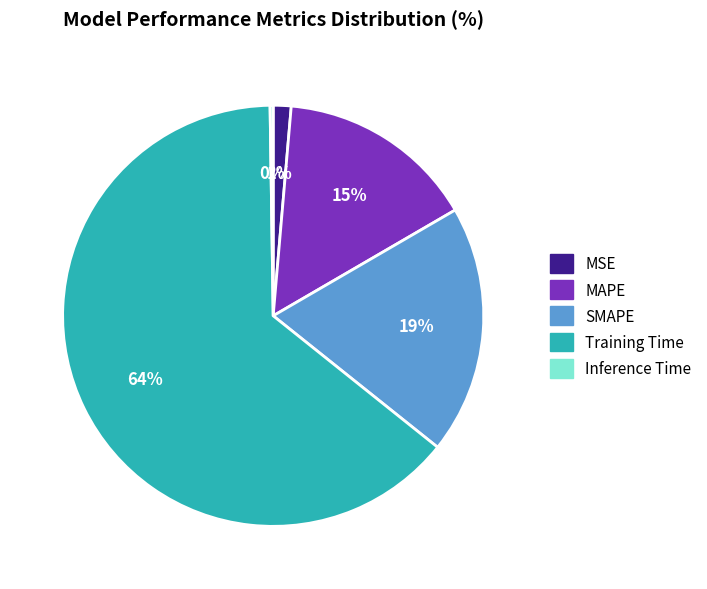

Between Training Time and MSE, which is larger?

Training Time